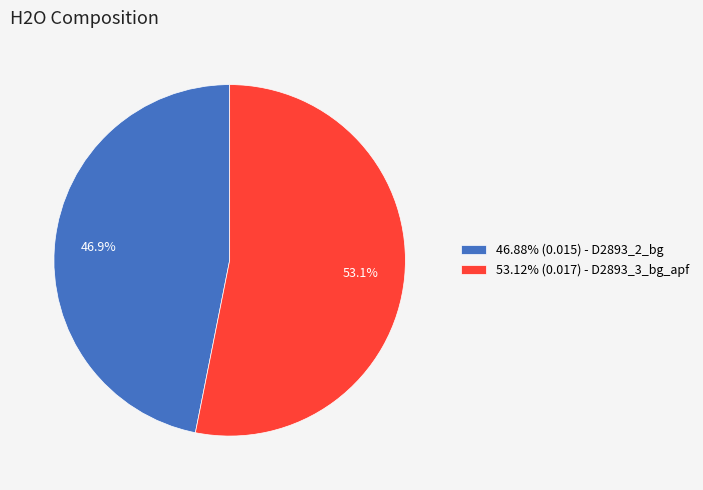

Is there a majority slice in this chart?

Yes